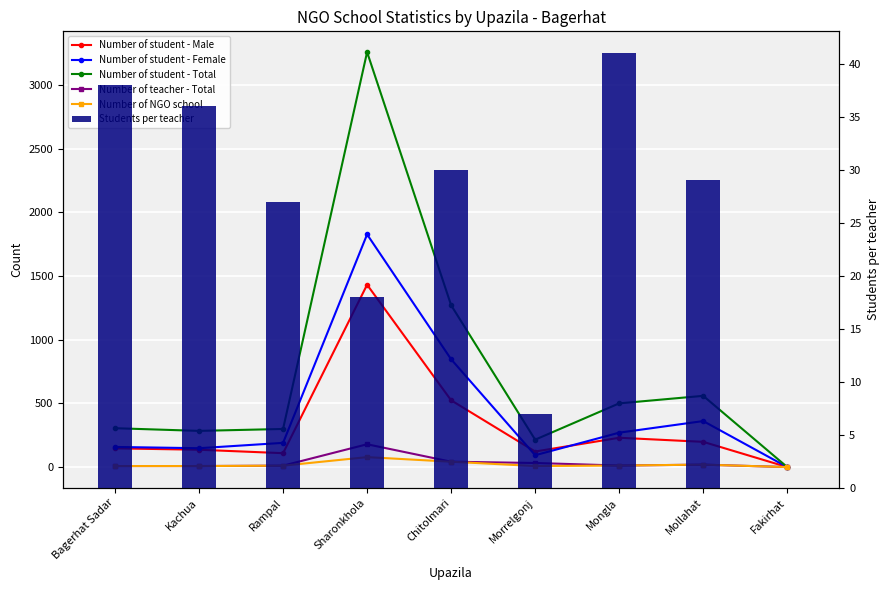

At how many categories does at least one series exceed 2444?

1